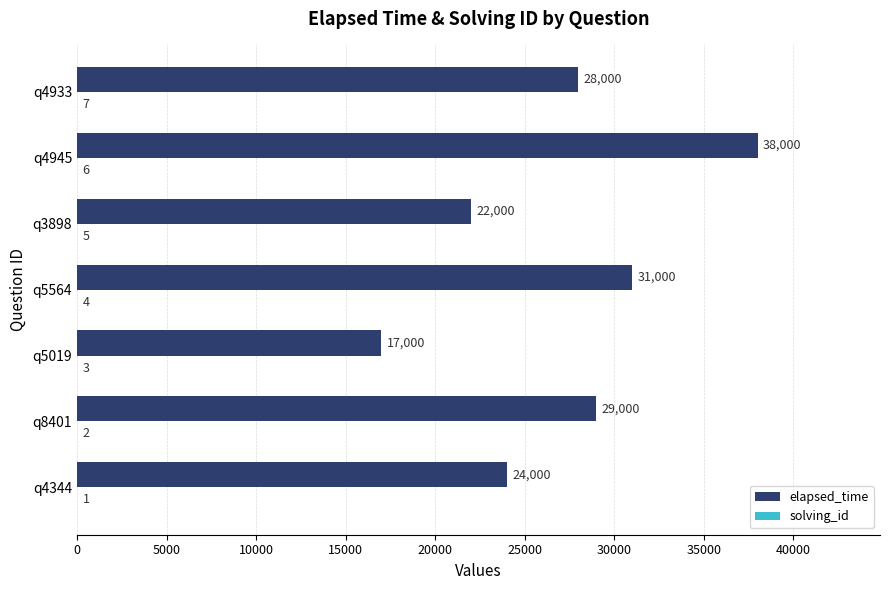

The value of elapsed_time at q8401 is 29000. True or false?

True